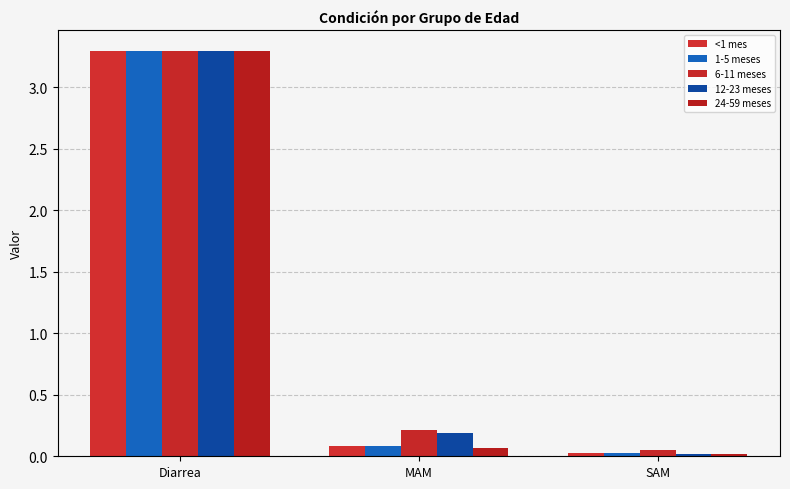

Which category has the lowest value in the 12-23 meses series?

SAM